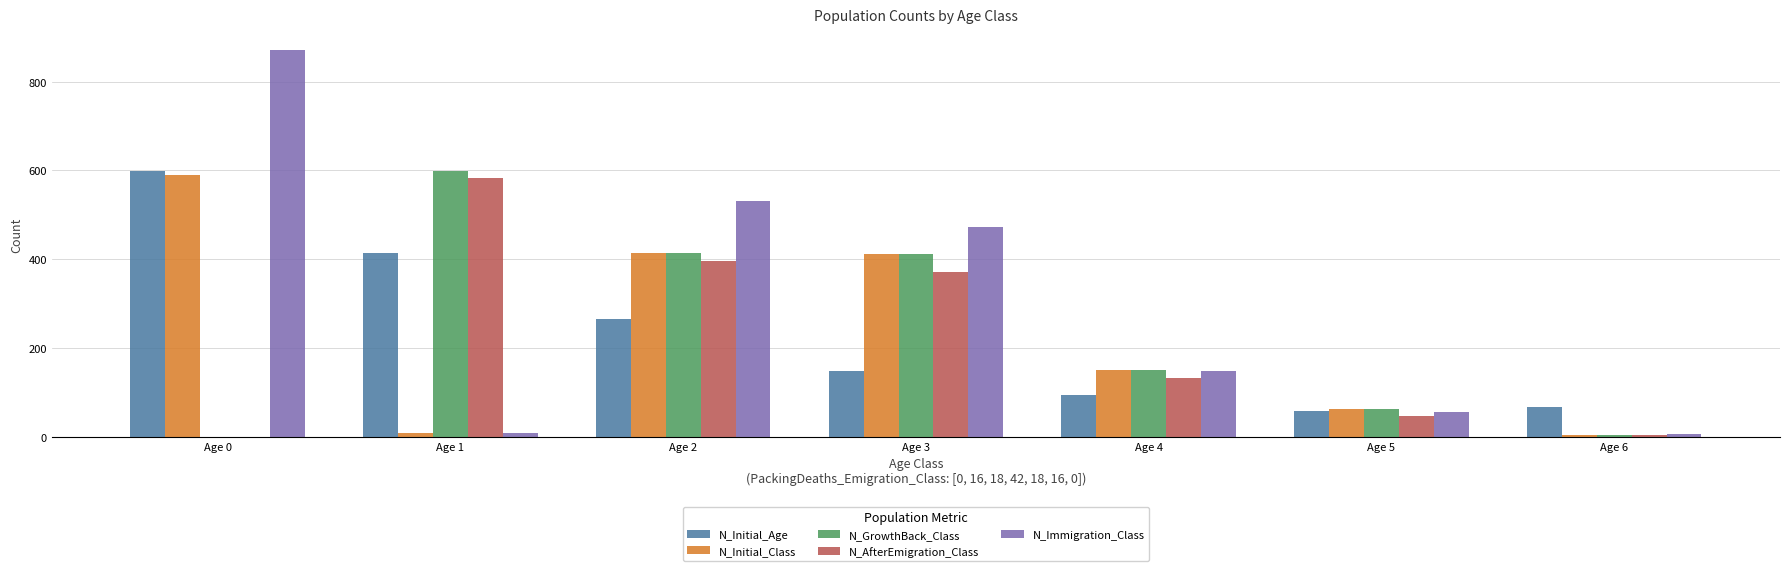

The N_Initial_Age series shows 233 at Age 0. True or false?

False